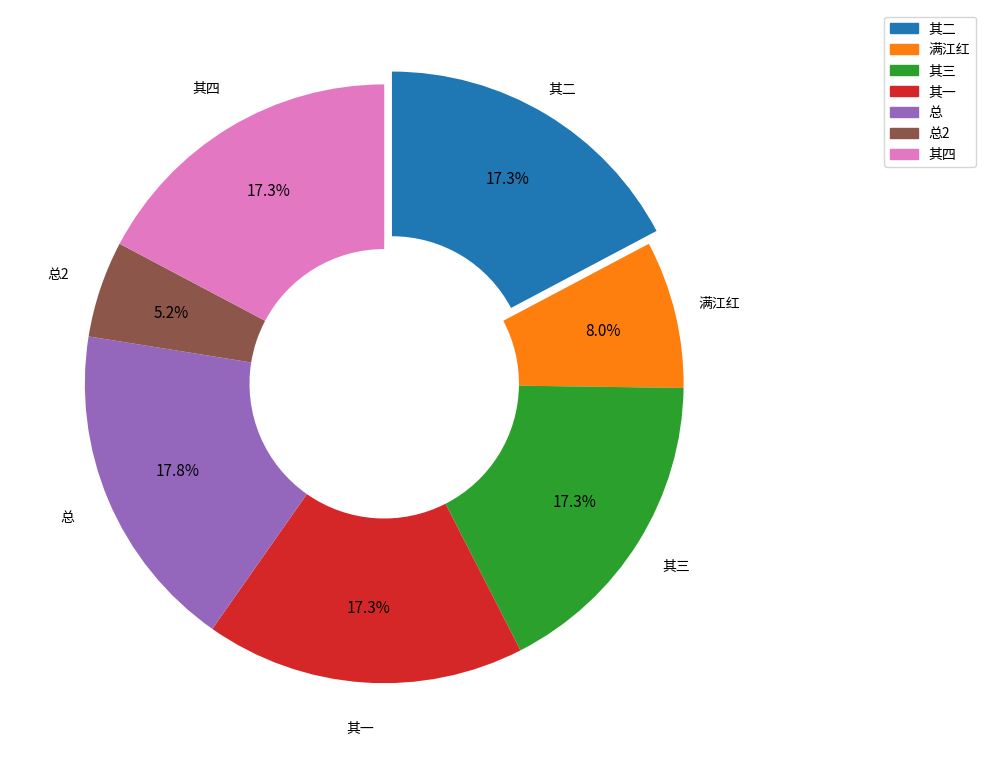

How many slices are in this pie chart?

7